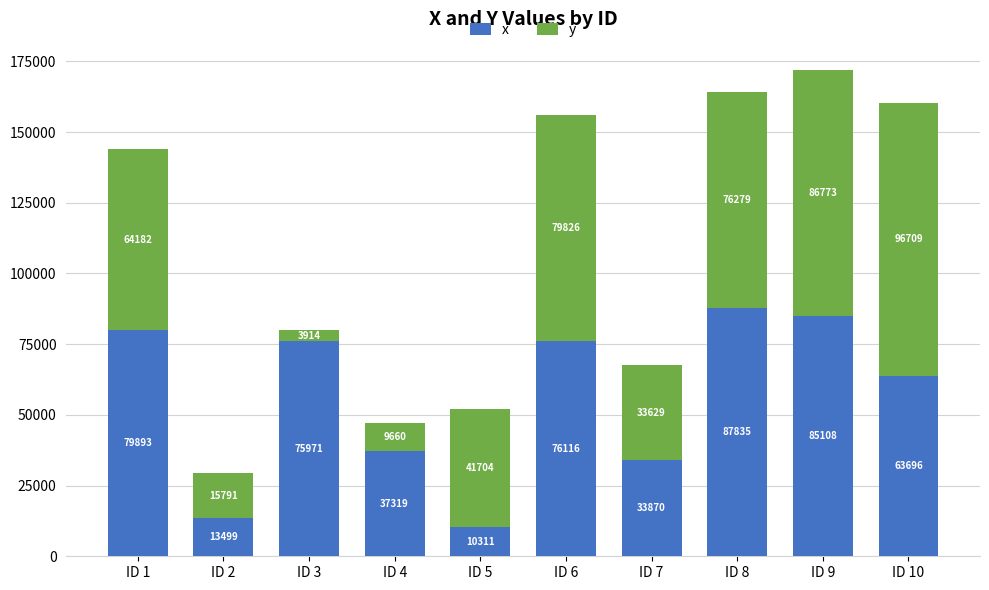

Count the number of data series in this chart.

2